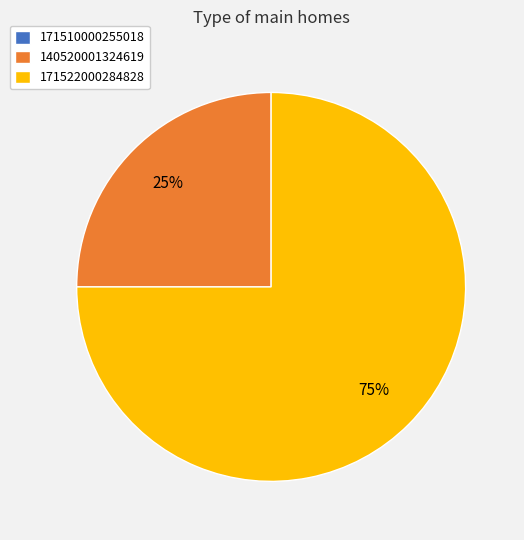

Does 171522000284828 represent more than half of the total?

Yes